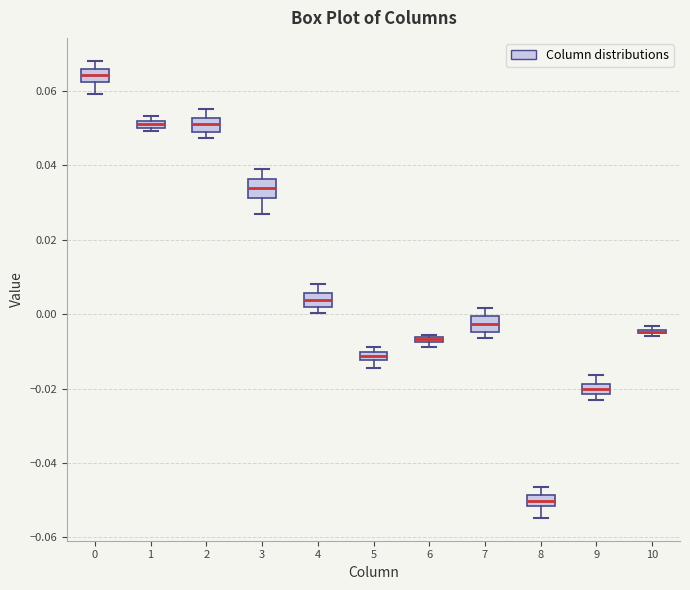

Where is the upper edge of the box at x = 9 on the y-axis? The values are not printed on the chart, so give them approximately, as read against the axis.

-0.018